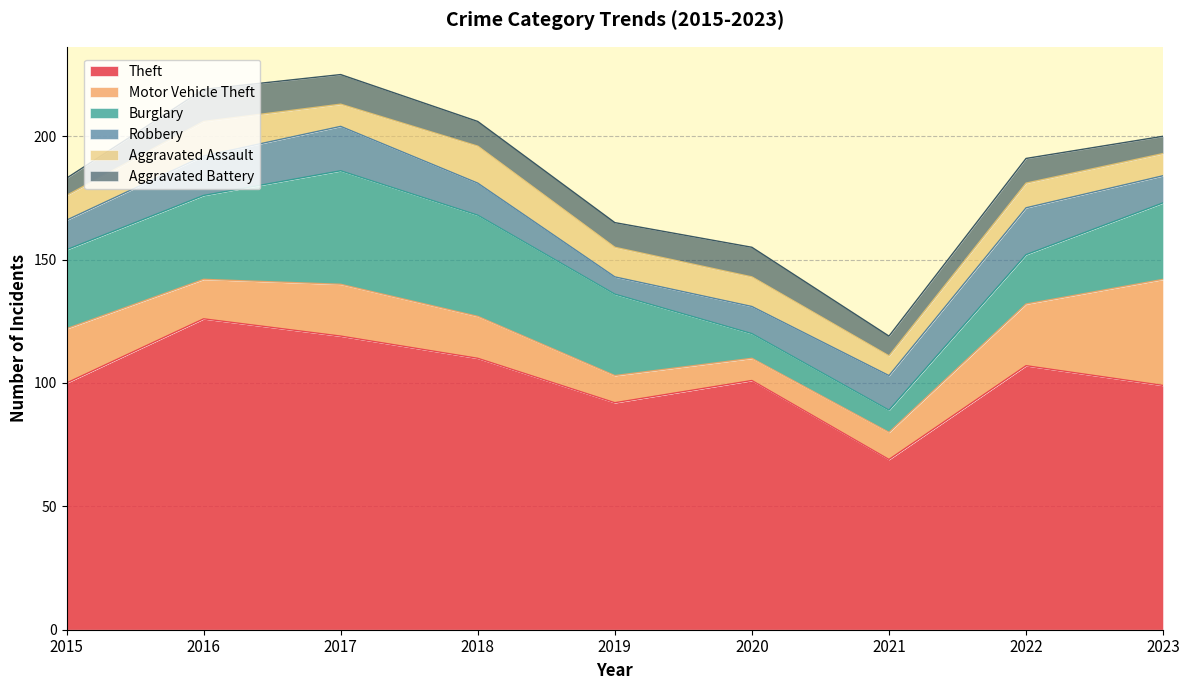

Which category has the highest value in the Motor Vehicle Theft series?

2023